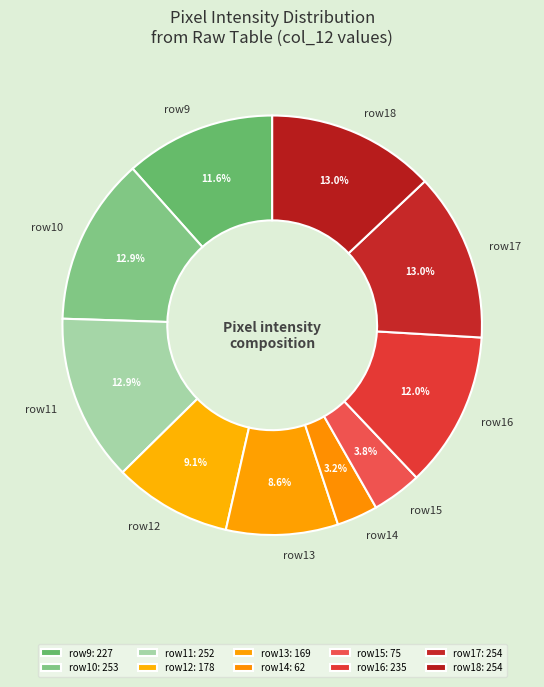

What is the ratio of the value at row11 to the value at row17?

1.0